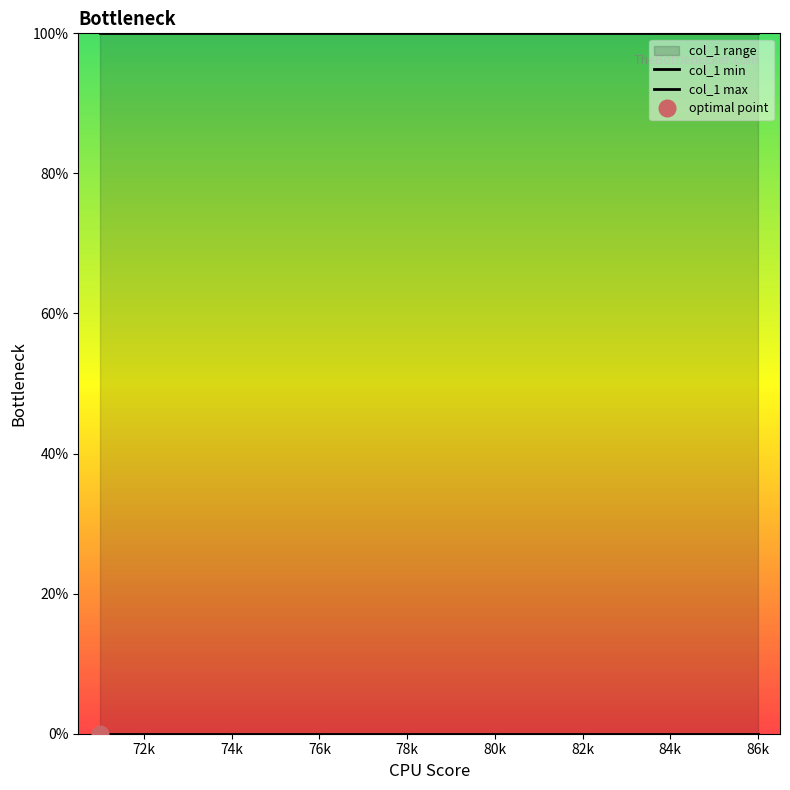

Is the value of col_1 max at 70k greater than the value of col_1 min at 80k?

Yes